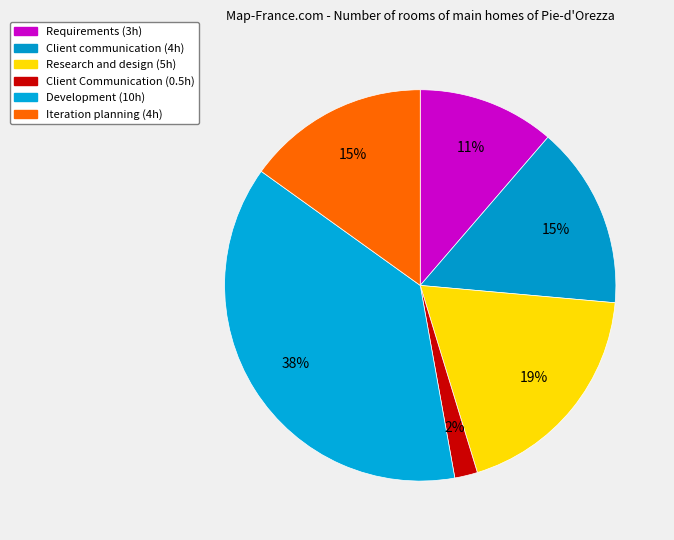

How many segments does this pie chart have?

6